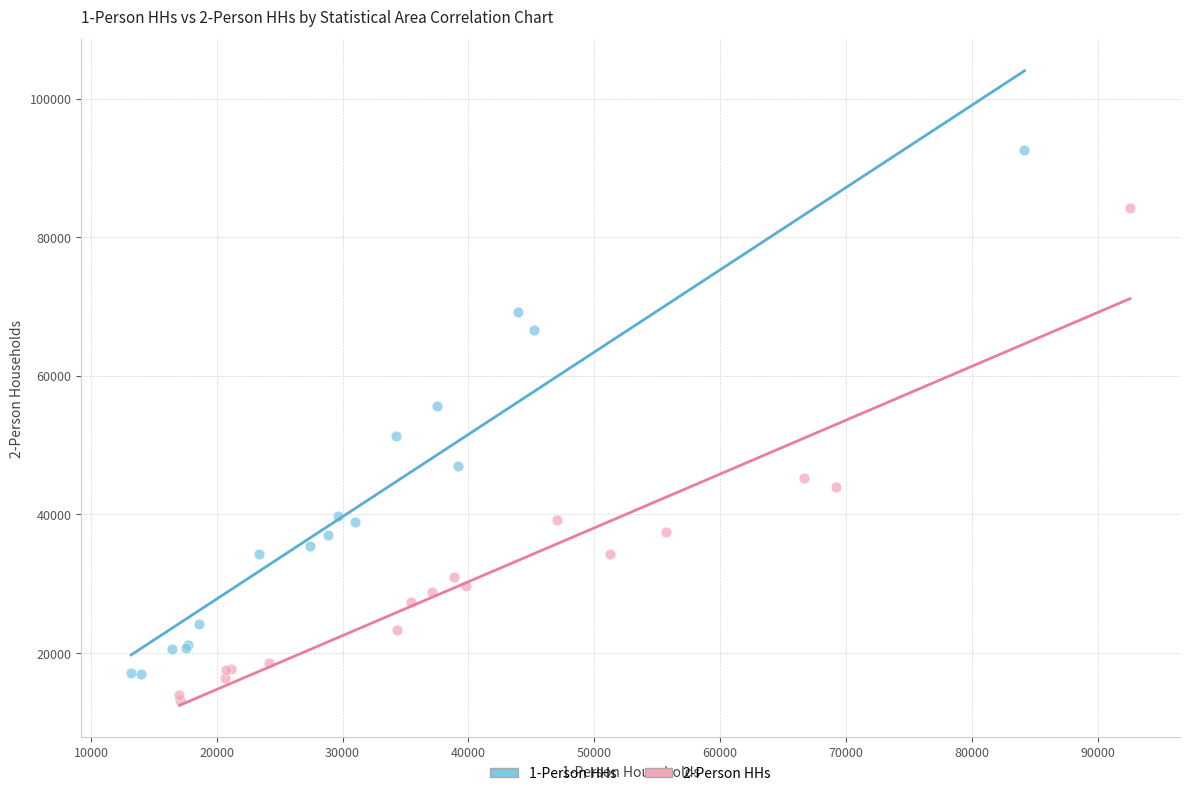

Which series reaches the maximum Y coordinate?

1-Person HHs